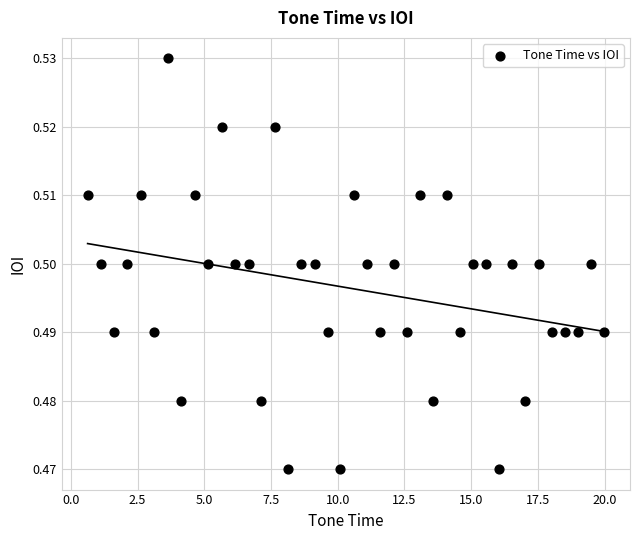

What is the range of X values (max minus min)?

19.4